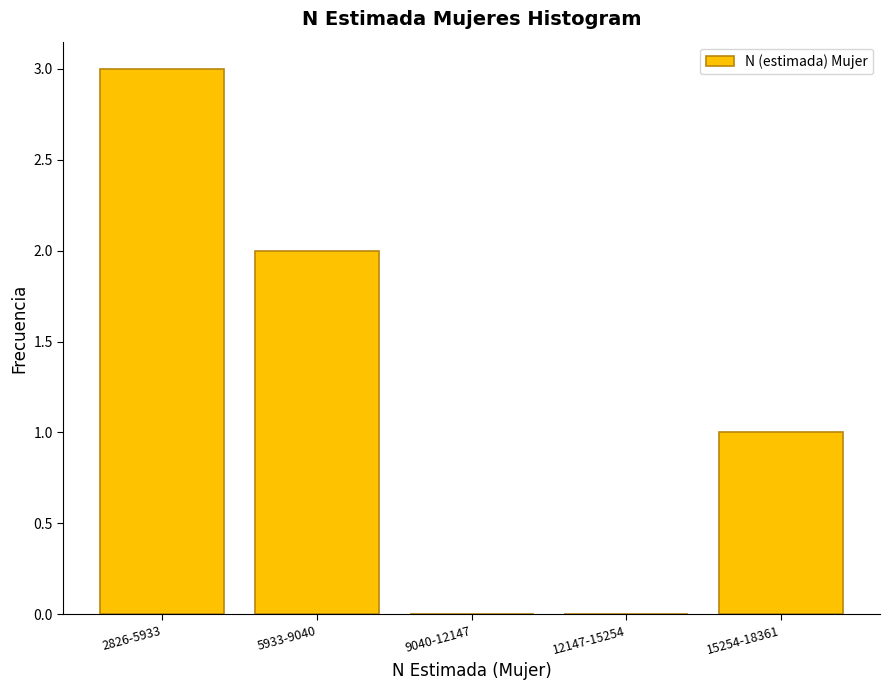

Reading left to right, list all the values displayed in this chart.

2826-5933=3	5933-9040=2	9040-12147=0	12147-15254=0	15254-18361=1